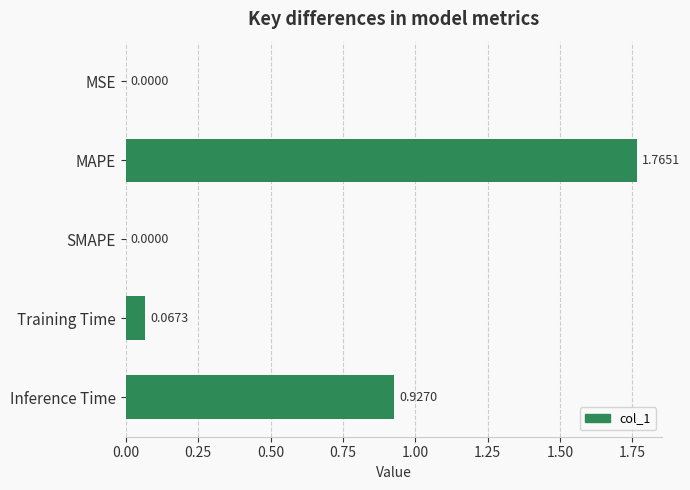

Which has a higher value, MAPE or MSE?

MAPE